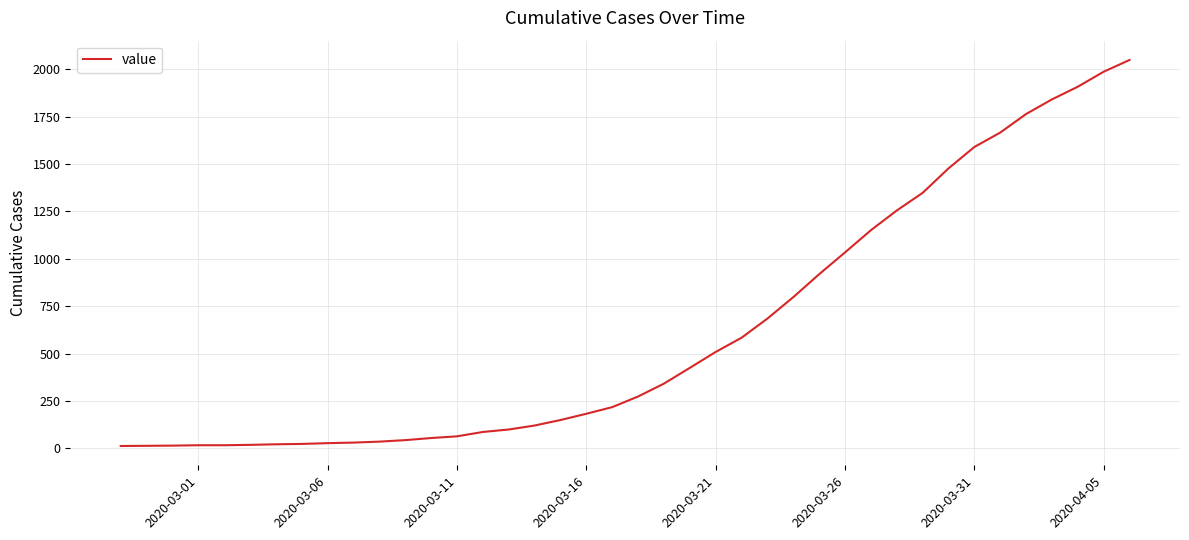

What is the difference between the maximum and minimum values?

2036